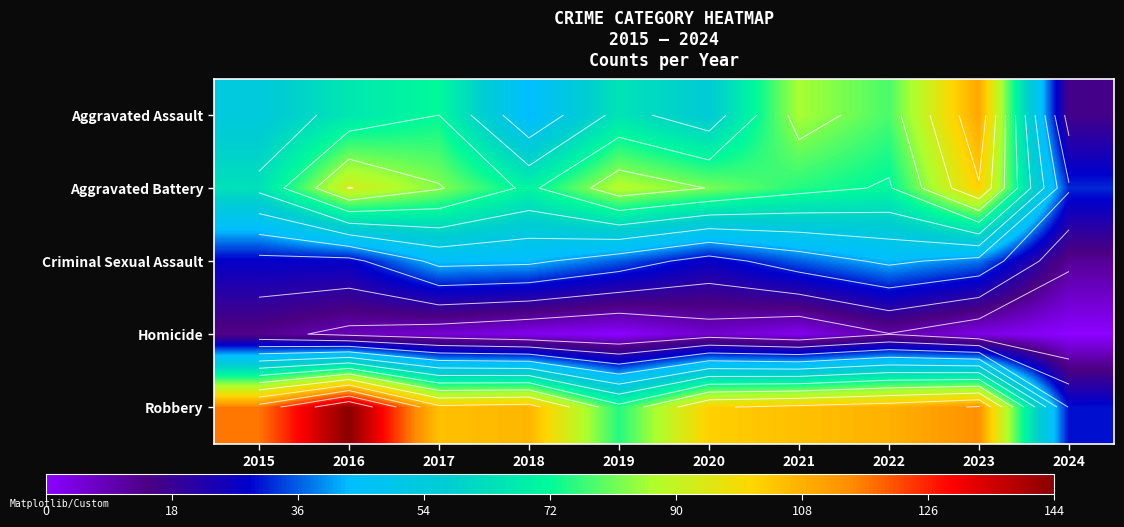

Is the value of Robbery at 2015 greater than the value of Aggravated Assault at 2023?

Yes